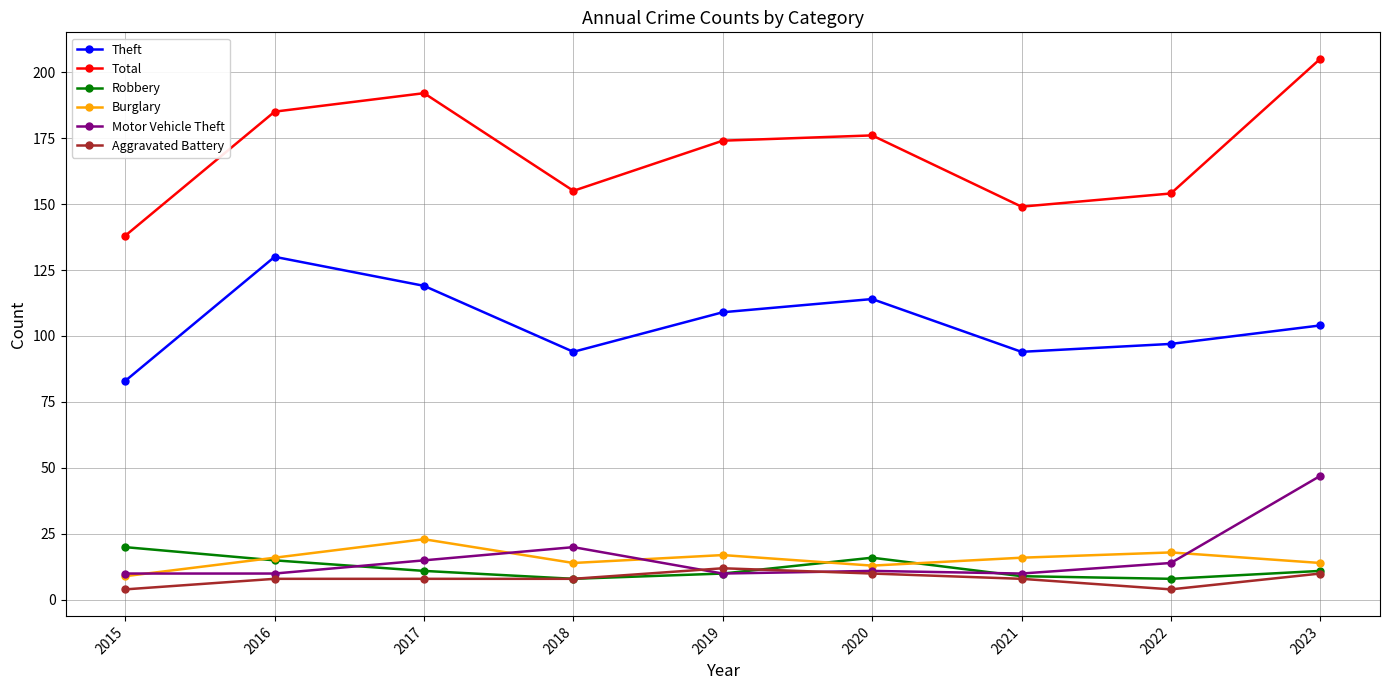

True or false: Aggravated Battery and Motor Vehicle Theft intersect in this chart.

True